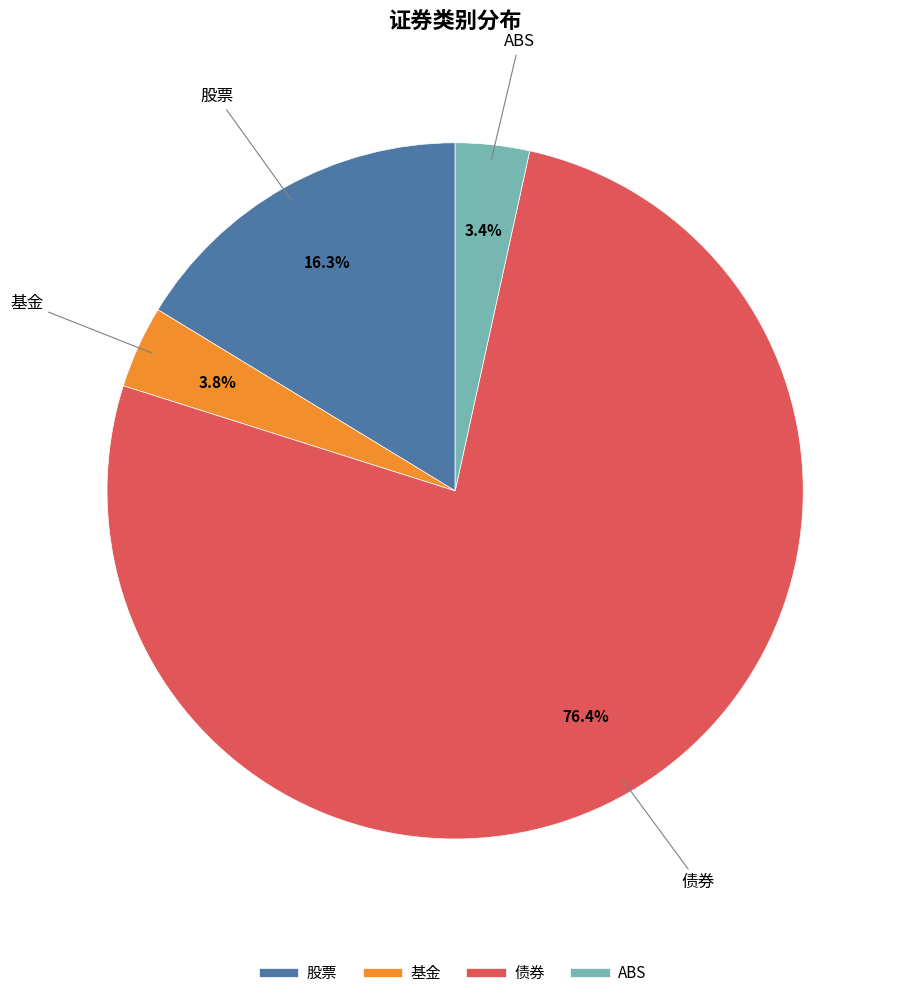

What is the ratio of the value at 基金 to the value at ABS?

1.1